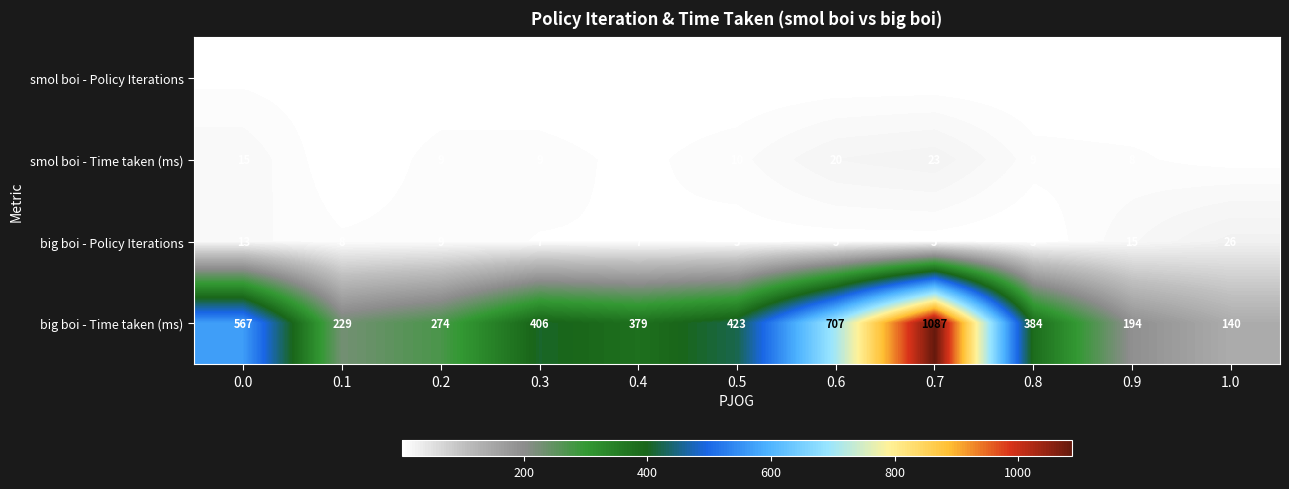

What is the difference between the maximum and minimum values in the smol boi - Time taken (ms) series?

20